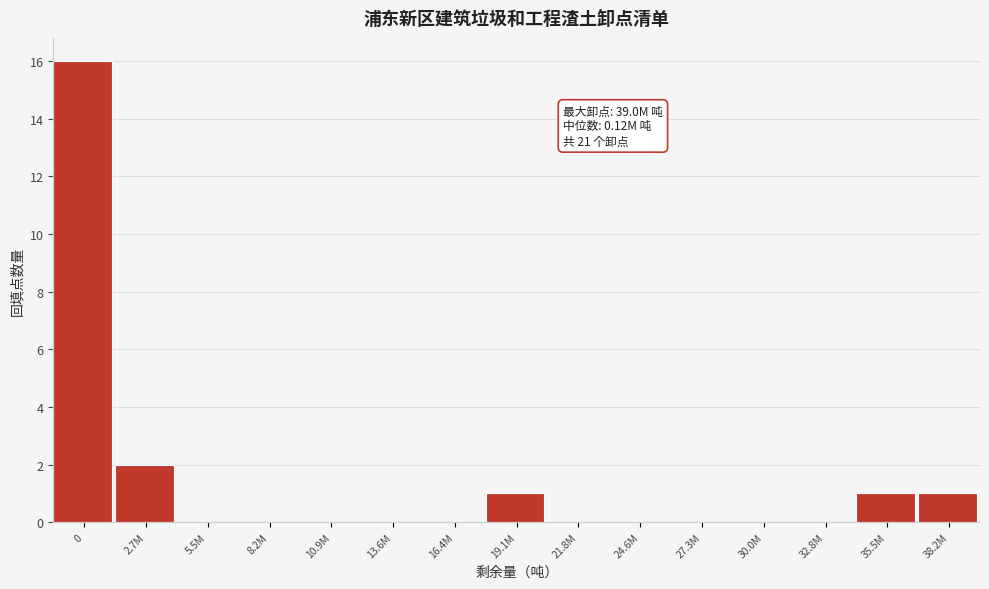

Reading left to right, extract all data points from this chart.

0=16	2.7M=2	5.5M=0	8.2M=0	10.9M=0	13.6M=0	16.4M=0	19.1M=1	21.8M=0	24.6M=0	27.3M=0	30.0M=0	32.8M=0	35.5M=1	38.2M=1